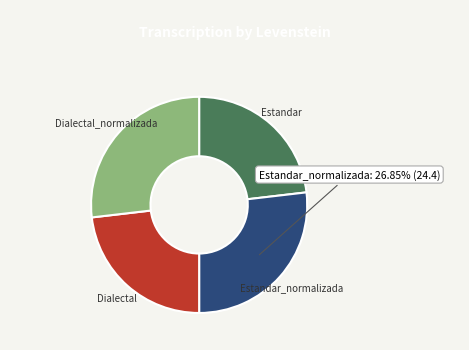

Is there any slice that represents more than half of the pie?

No